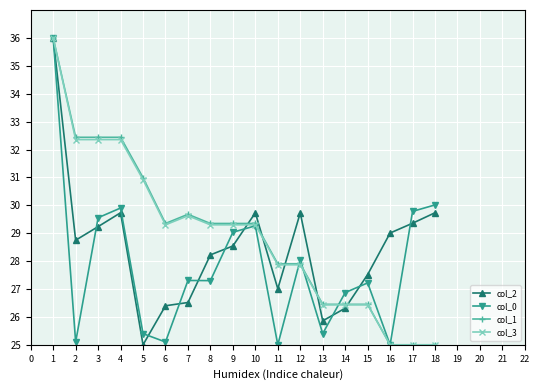

What are all the series names shown in the legend?

col_2, col_0, col_1, col_3